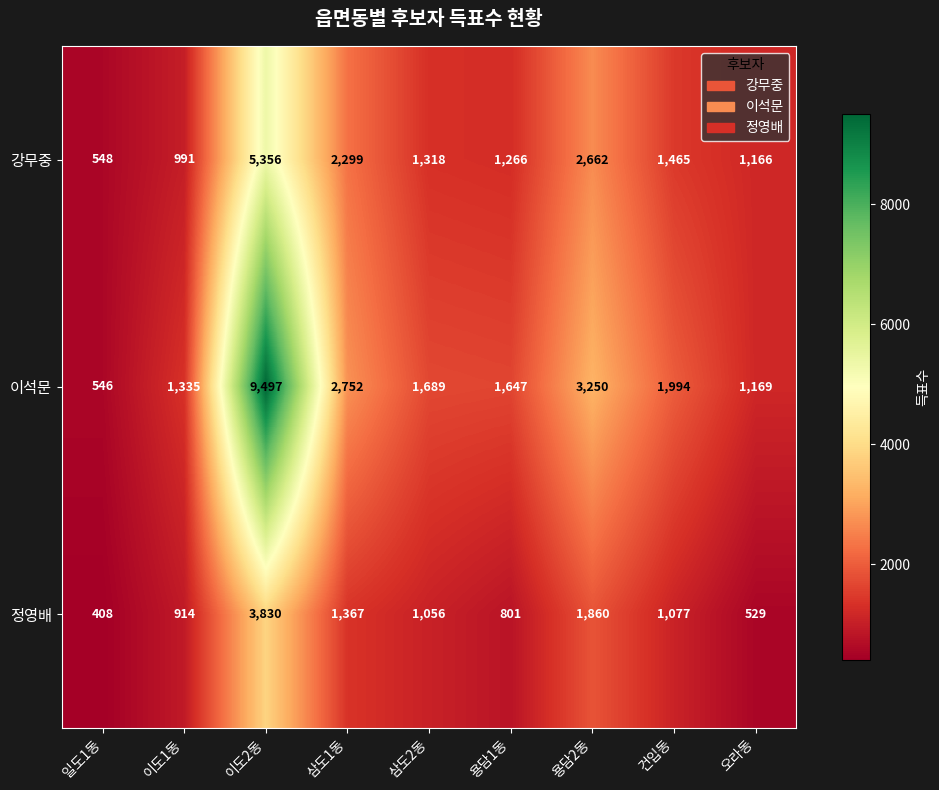

At which category does the chart reach its peak across all series?

이도2동